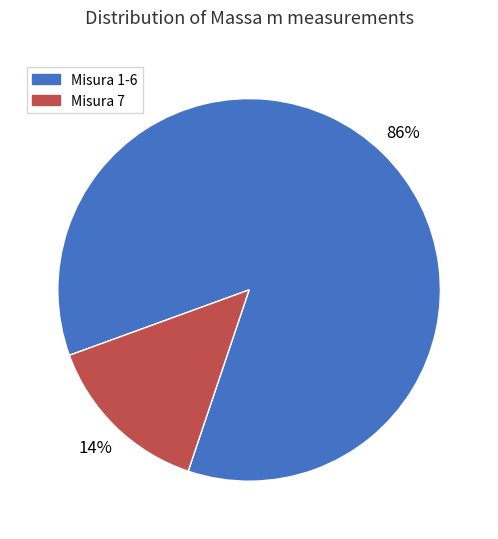

To the nearest percent, what portion does Misura 1-6 represent?

86%